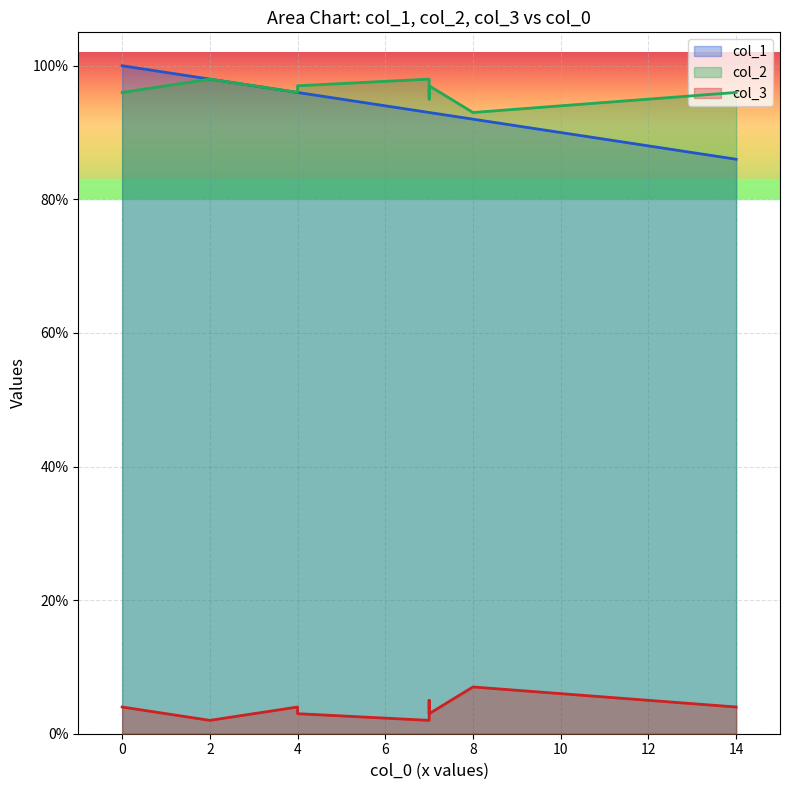

How many data points does each series have?

9